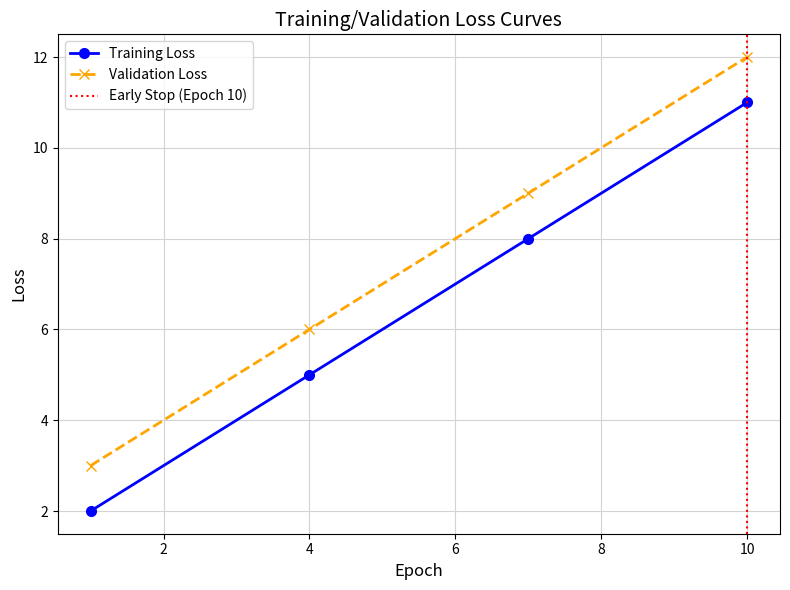

How many categories are shown in the chart?

4